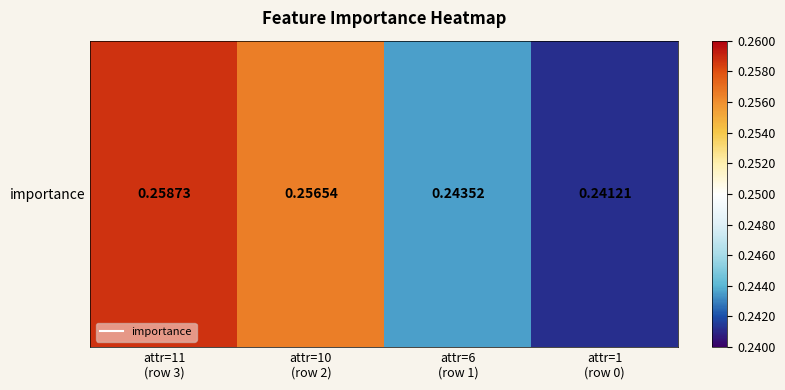

Which category has the highest value across all series?

attr=11
(row 3)